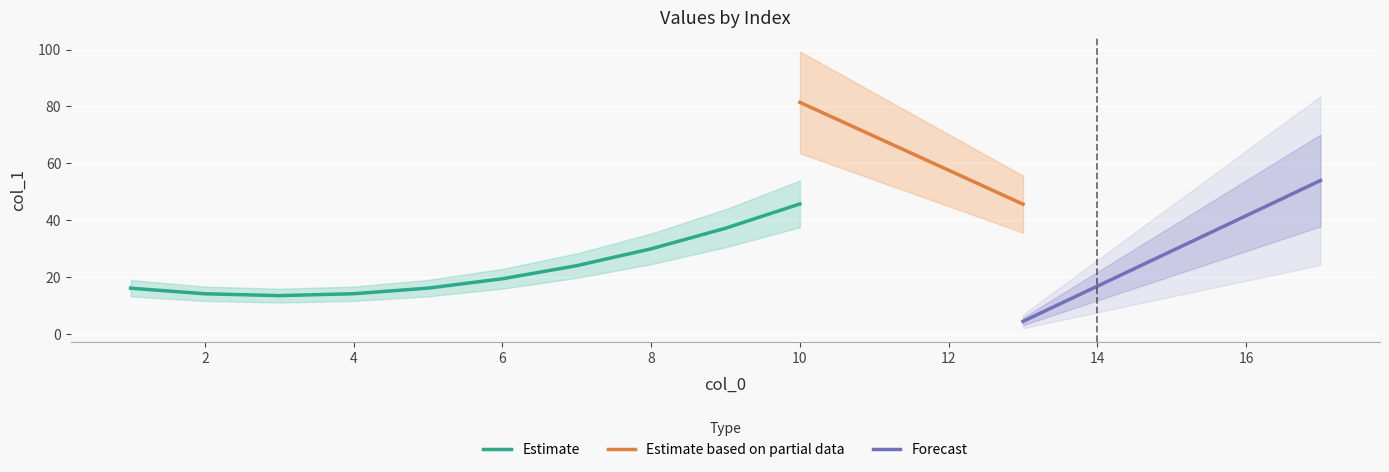

True or false: Estimate has a value of 81.0 at 10.

False